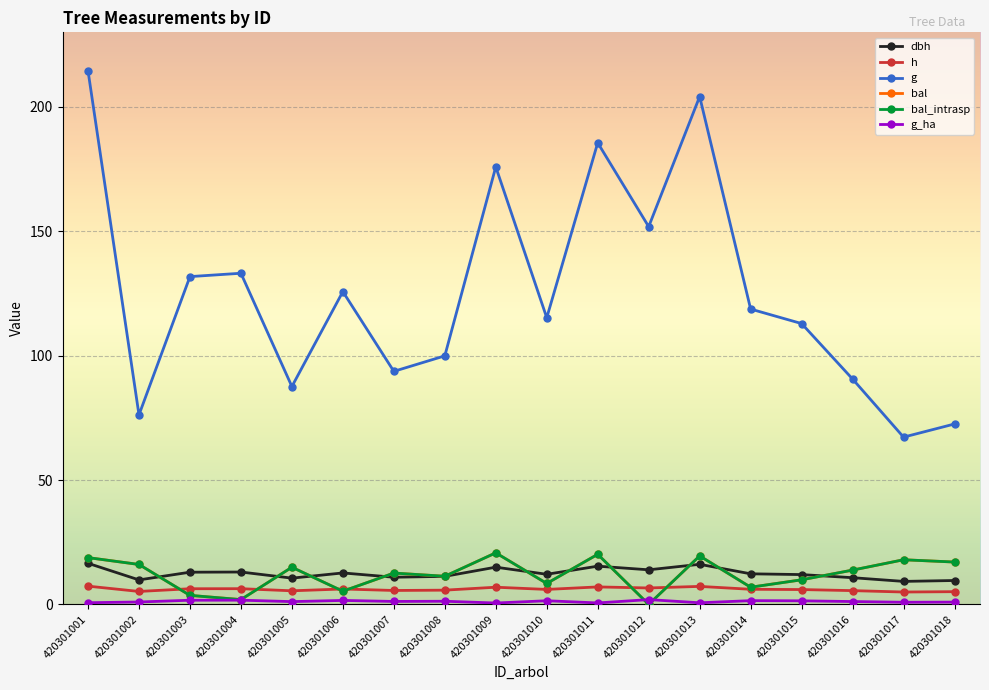

Reading left to right, list all the values displayed in this chart.

dbh: 420301001=16.5	420301002=9.8	420301003=12.9	420301004=13.0	420301005=10.6	420301006=12.7	420301007=10.9	420301008=11.3	420301009=15.0	420301010=12.1	420301011=15.4	420301012=13.9	420301013=16.1	420301014=12.3	420301015=12.0	420301016=10.7	420301017=9.2	420301018=9.6
h: 420301001=7.3	420301002=5.2	420301003=6.3	420301004=6.3	420301005=5.5	420301006=6.2	420301007=5.6	420301008=5.7	420301009=6.9	420301010=6.0	420301011=7.0	420301012=6.6	420301013=7.2	420301014=6.1	420301015=6.0	420301016=5.5	420301017=5.0	420301018=5.1
g: 420301001=214.6	420301002=76.2	420301003=131.8	420301004=133.1	420301005=87.6	420301006=125.8	420301007=93.7	420301008=99.9	420301009=175.9	420301010=115.2	420301011=185.6	420301012=151.9	420301013=204.2	420301014=118.7	420301015=112.9	420301016=90.6	420301017=67.2	420301018=72.5
bal: 420301001=18.8	420301002=16.1	420301003=3.6	420301004=1.9	420301005=14.9	420301006=5.3	420301007=12.6	420301008=11.3	420301009=20.7	420301010=8.4	420301011=20.1	420301012=0.0	420301013=19.5	420301014=6.9	420301015=9.9	420301016=13.8	420301017=17.9	420301018=17.0
bal_intrasp: 420301001=18.8	420301002=16.1	420301003=3.6	420301004=1.9	420301005=14.9	420301006=5.3	420301007=12.6	420301008=11.3	420301009=20.7	420301010=8.4	420301011=20.1	420301012=0.0	420301013=19.5	420301014=6.9	420301015=9.9	420301016=13.8	420301017=17.9	420301018=17.0
g_ha: 420301001=0.7	420301002=1.0	420301003=1.7	420301004=1.7	420301005=1.1	420301006=1.6	420301007=1.2	420301008=1.3	420301009=0.6	420301010=1.5	420301011=0.6	420301012=1.9	420301013=0.7	420301014=1.5	420301015=1.4	420301016=1.1	420301017=0.9	420301018=0.9